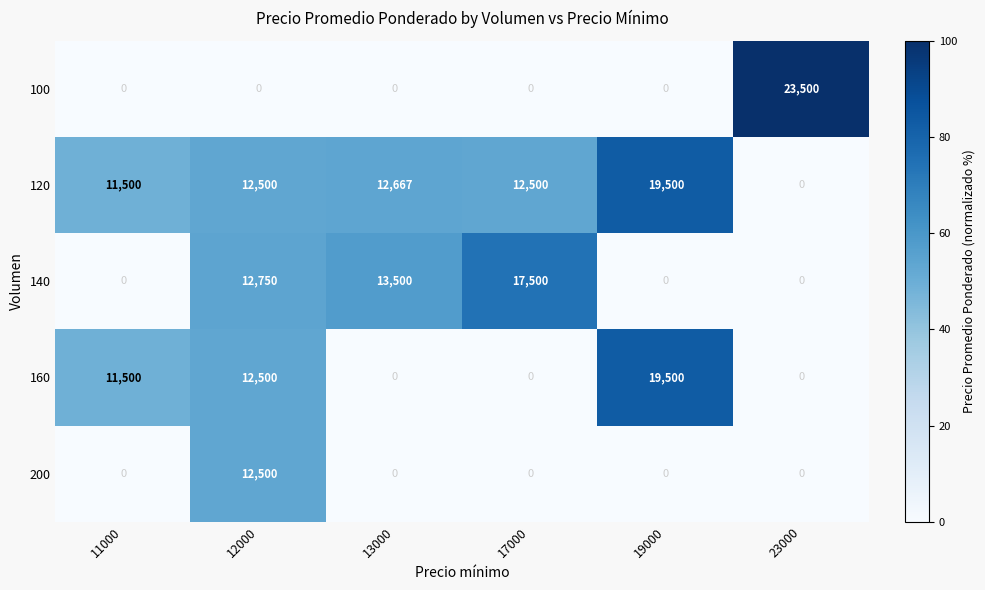

Which series changed the most between 13000 and 17000?

140